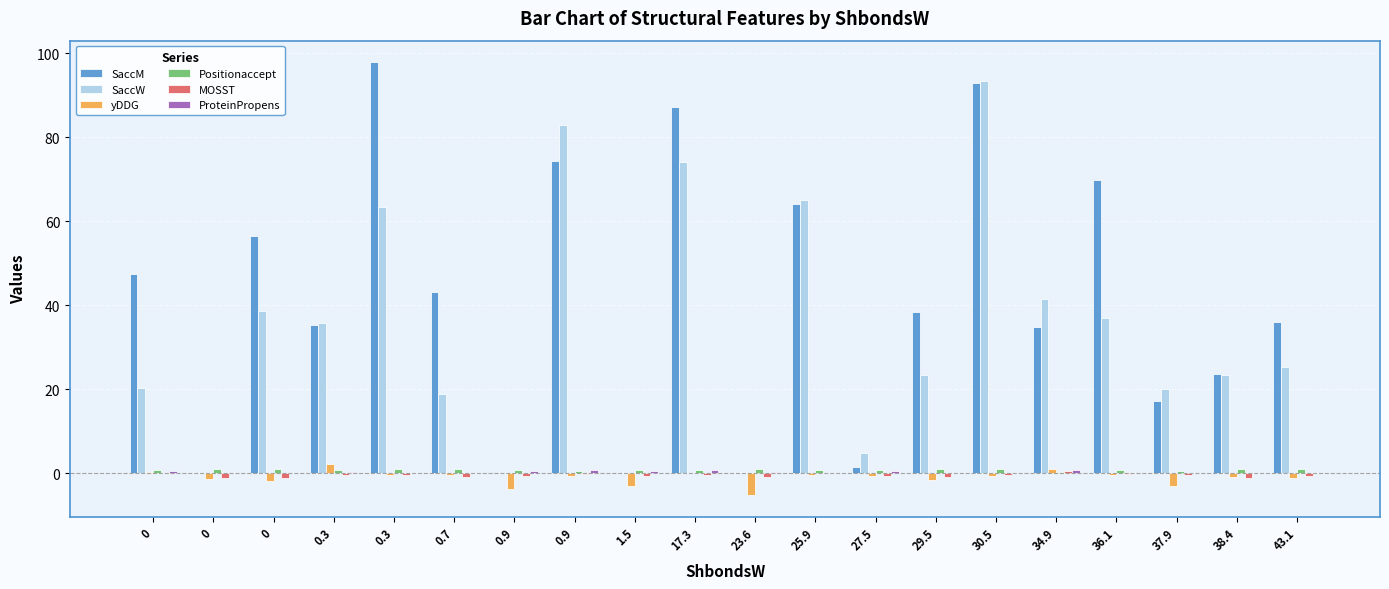

Reading right to left, extract all data points from this chart.

SaccM: 43.1=36.1	38.4=23.6	37.9=17.3	36.1=69.9	34.9=34.9	30.5=92.8	29.5=38.4	27.5=1.5	25.9=64.1	23.6=0.0	17.3=87.1	1.5=0.3	0.9=74.3	0.9=0.3	0.7=43.1	0.3=97.8	0.3=35.4	0=56.6	0=0.0	0=47.5
SaccW: 43.1=25.4	38.4=23.5	37.9=20.1	36.1=37.0	34.9=41.5	30.5=93.3	29.5=23.5	27.5=4.9	25.9=65.1	23.6=0.3	17.3=74.0	1.5=0.1	0.9=82.8	0.9=0.0	0.7=18.8	0.3=63.3	0.3=35.7	0=38.7	0=0.0	0=20.4
yDDG: 43.1=-1.0	38.4=-0.8	37.9=-3.0	36.1=-0.4	34.9=1.0	30.5=-0.6	29.5=-1.6	27.5=-0.5	25.9=-0.4	23.6=-5.1	17.3=0.2	1.5=-3.1	0.9=-0.7	0.9=-3.6	0.7=-0.4	0.3=-0.4	0.3=2.2	0=-1.7	0=-1.3	0=0.3
Positionaccept: 43.1=1.0	38.4=1.0	37.9=0.6	36.1=0.9	34.9=0.3	30.5=1.0	29.5=1.0	27.5=0.7	25.9=0.8	23.6=0.9	17.3=0.8	1.5=0.9	0.9=0.6	0.9=0.8	0.7=1.0	0.3=1.0	0.3=0.8	0=1.0	0=1.0	0=0.8
MOSST: 43.1=-0.5	38.4=-1.0	37.9=-0.3	36.1=-0.2	34.9=0.5	30.5=-0.3	29.5=-0.9	27.5=-0.6	25.9=0.0	23.6=-0.9	17.3=-0.3	1.5=-0.7	0.9=-0.2	0.9=-0.6	0.7=-0.9	0.3=-0.3	0.3=-0.4	0=-1.1	0=-1.1	0=0.0
ProteinPropens: 43.1=0.0	38.4=0.0	37.9=0.2	36.1=0.2	34.9=0.9	30.5=0.0	29.5=0.0	27.5=0.7	25.9=0.1	23.6=0.3	17.3=0.9	1.5=0.5	0.9=0.8	0.9=0.7	0.7=0.0	0.3=0.0	0.3=0.4	0=0.0	0=0.0	0=0.6